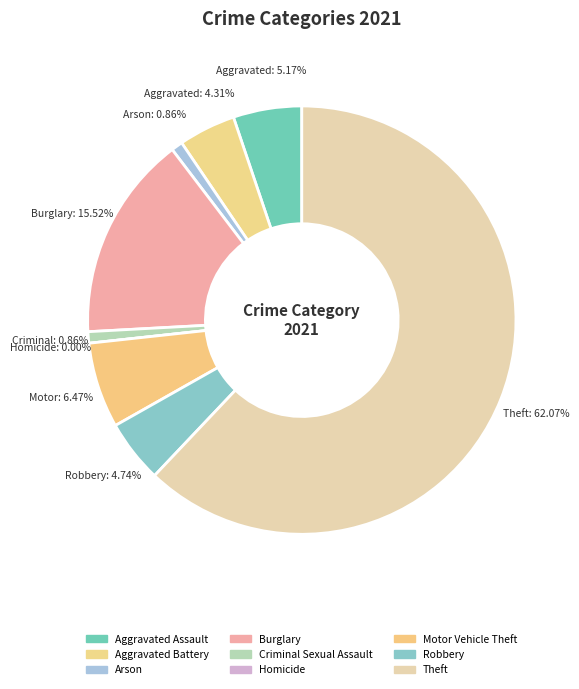

What is the largest slice in the pie chart?

Theft